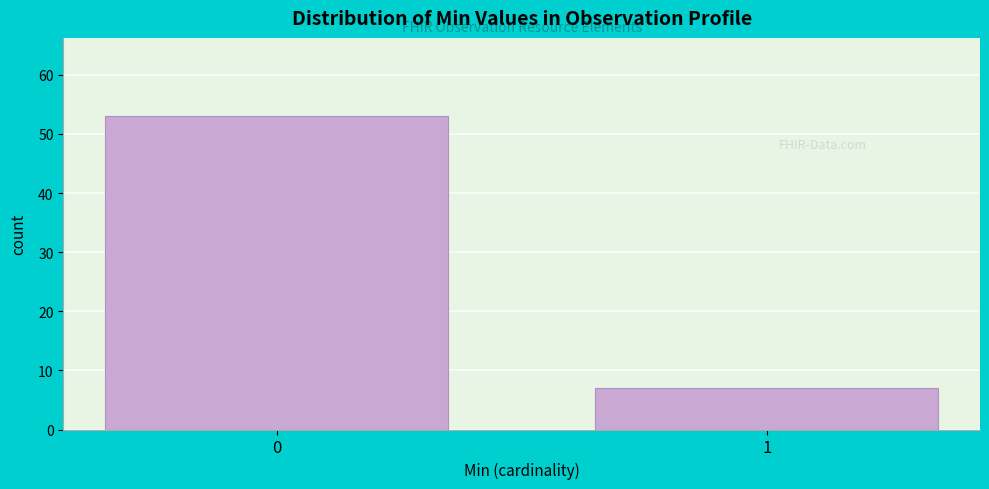

Reading left to right, what are all the values shown in this chart?

53	7